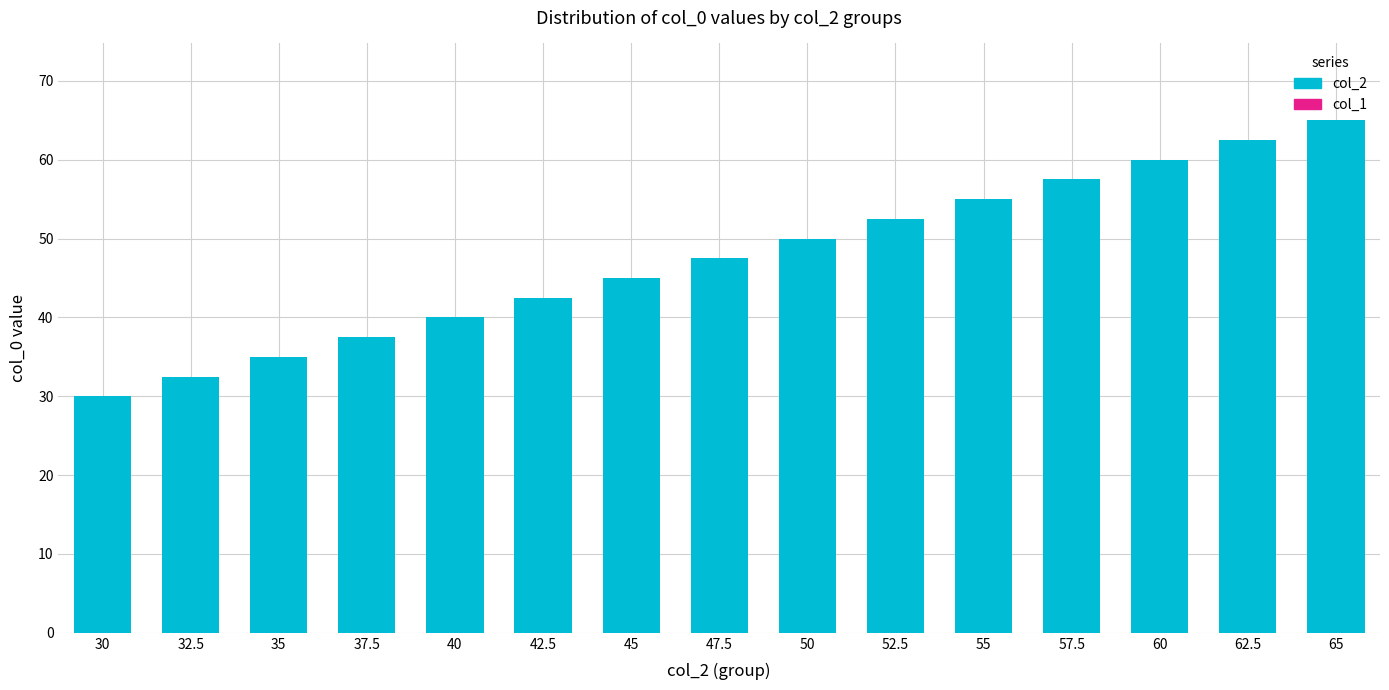

Reading left to right, extract all data points from this chart.

30=30.0	32.5=32.5	35=35.0	37.5=37.5	40=40.0	42.5=42.5	45=45.0	47.5=47.5	50=50.0	52.5=52.5	55=55.0	57.5=57.5	60=60.0	62.5=62.5	65=65.0